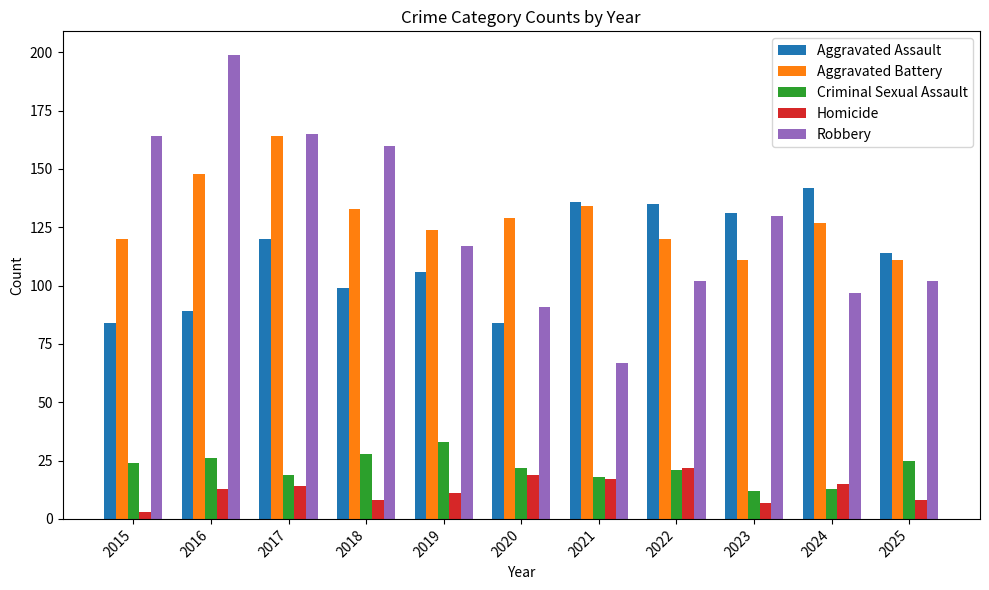

What is the value of the Criminal Sexual Assault bar at the 3rd from the left?

19